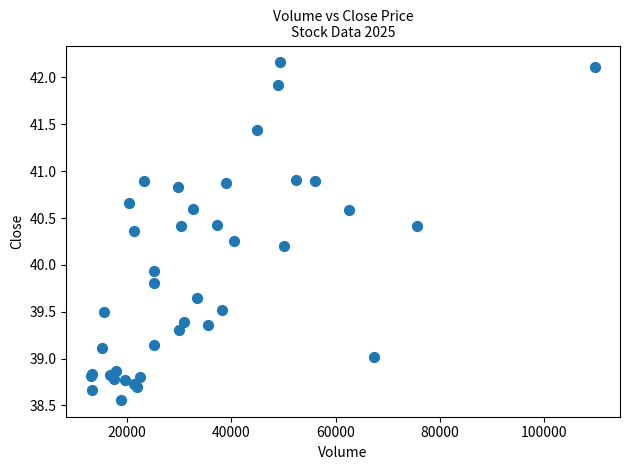

What Y value in the scatter plot is closest to 40?

39.9